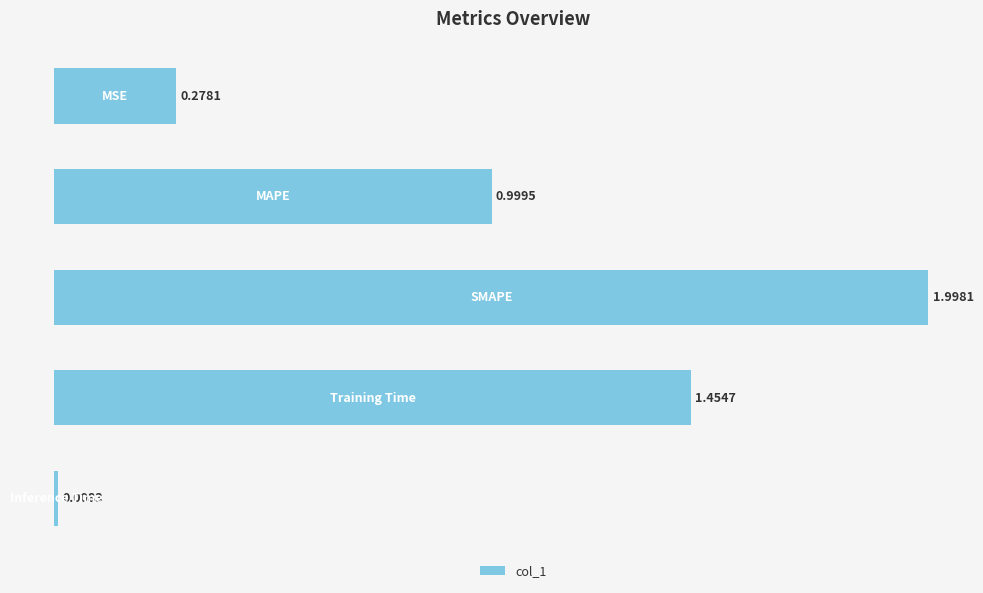

What is the difference between the maximum and minimum values?

2.0